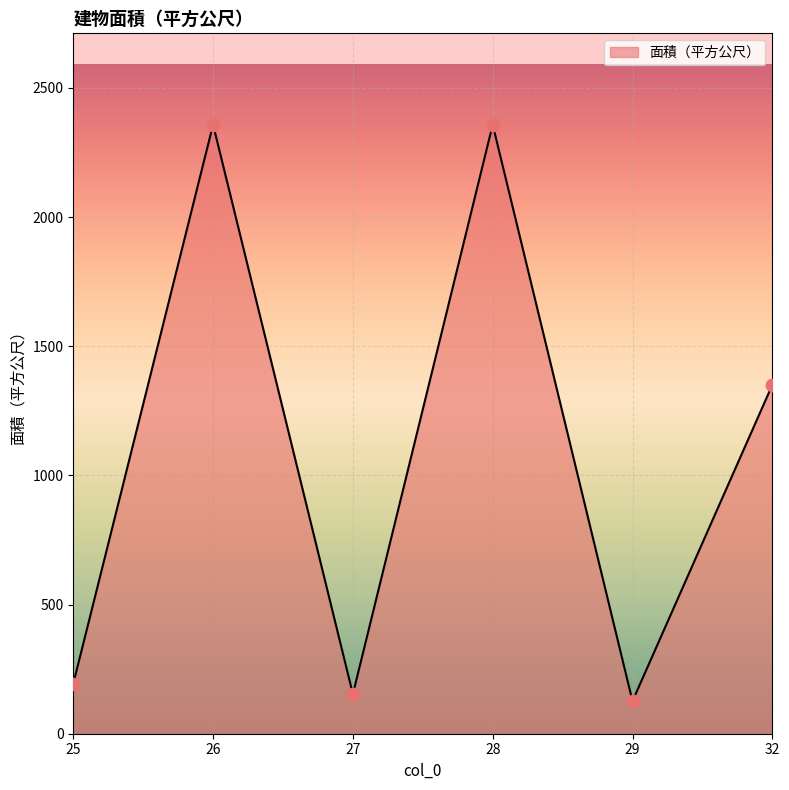

What is the change in value from 25 to 28?

+2163.8